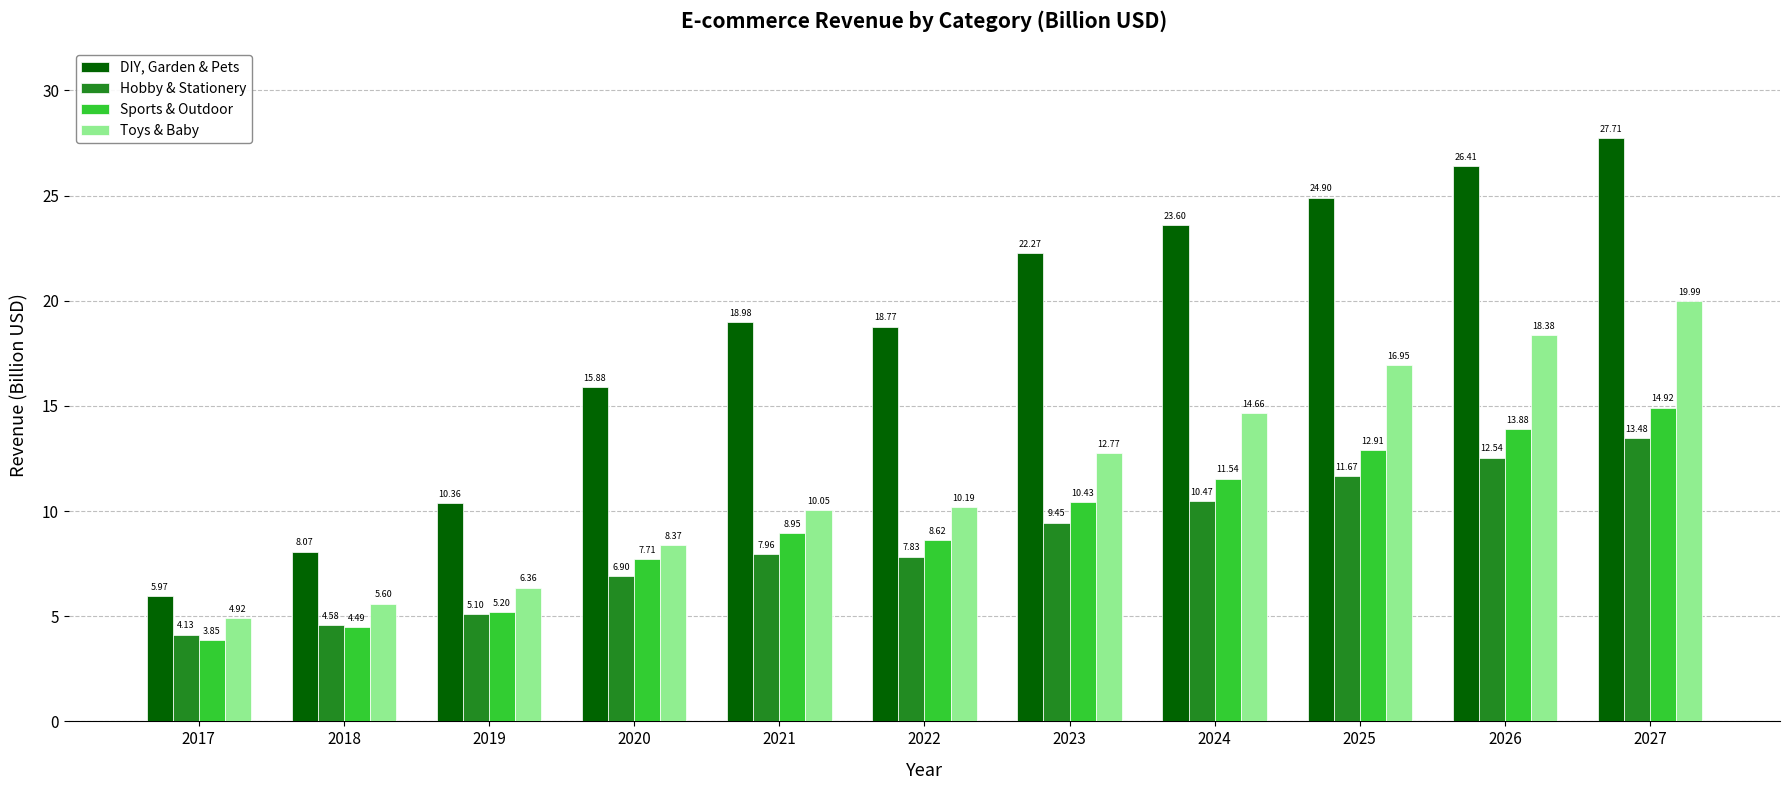

What is the sum of the Sports & Outdoor values at 2020 and 2018?

12.2